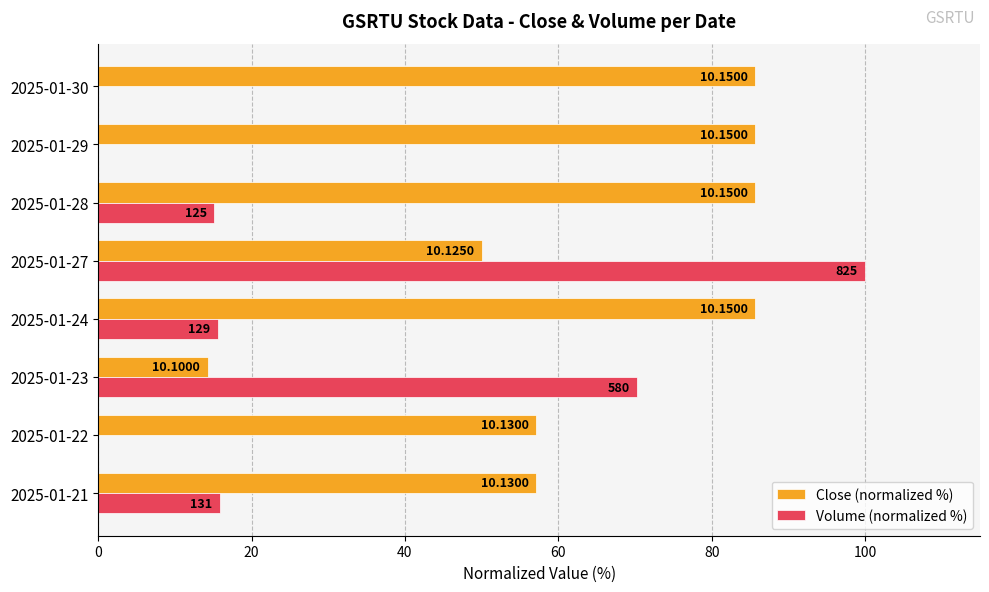

What are all the series names shown in the legend?

Close (normalized %), Volume (normalized %)